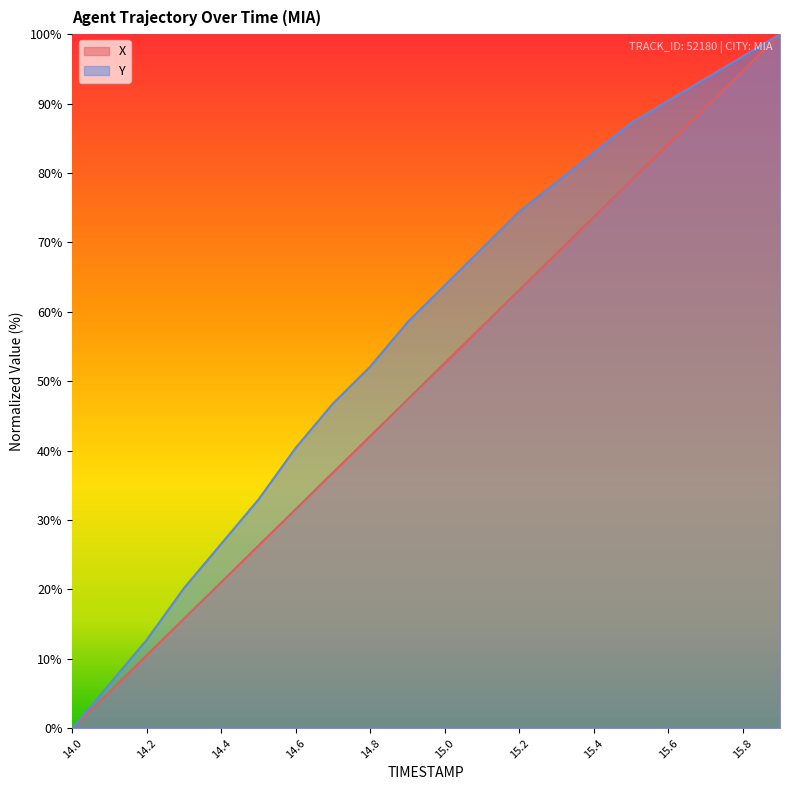

True or false: Y and X cross at least once.

False